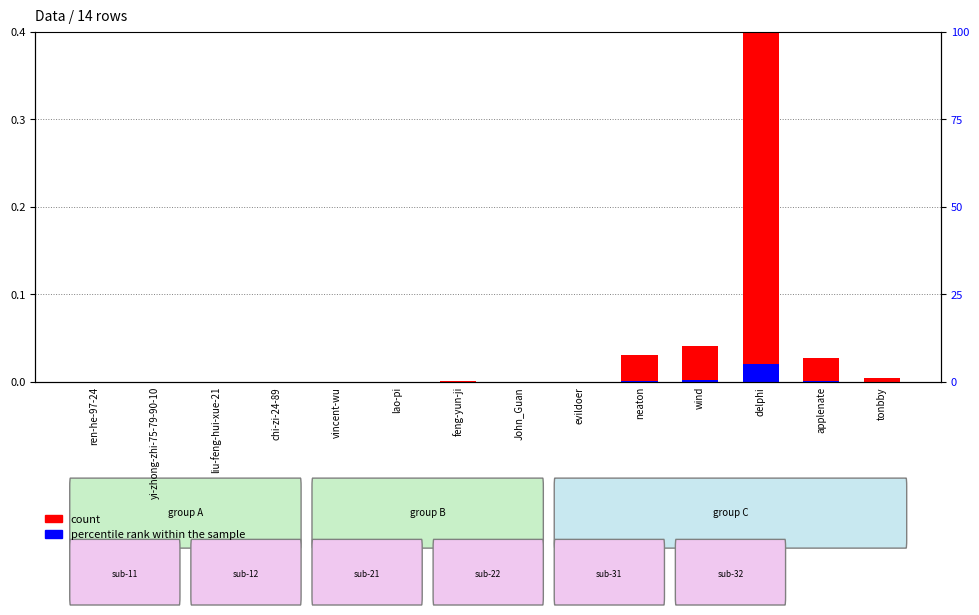

Which series has the widest spread of values?

count